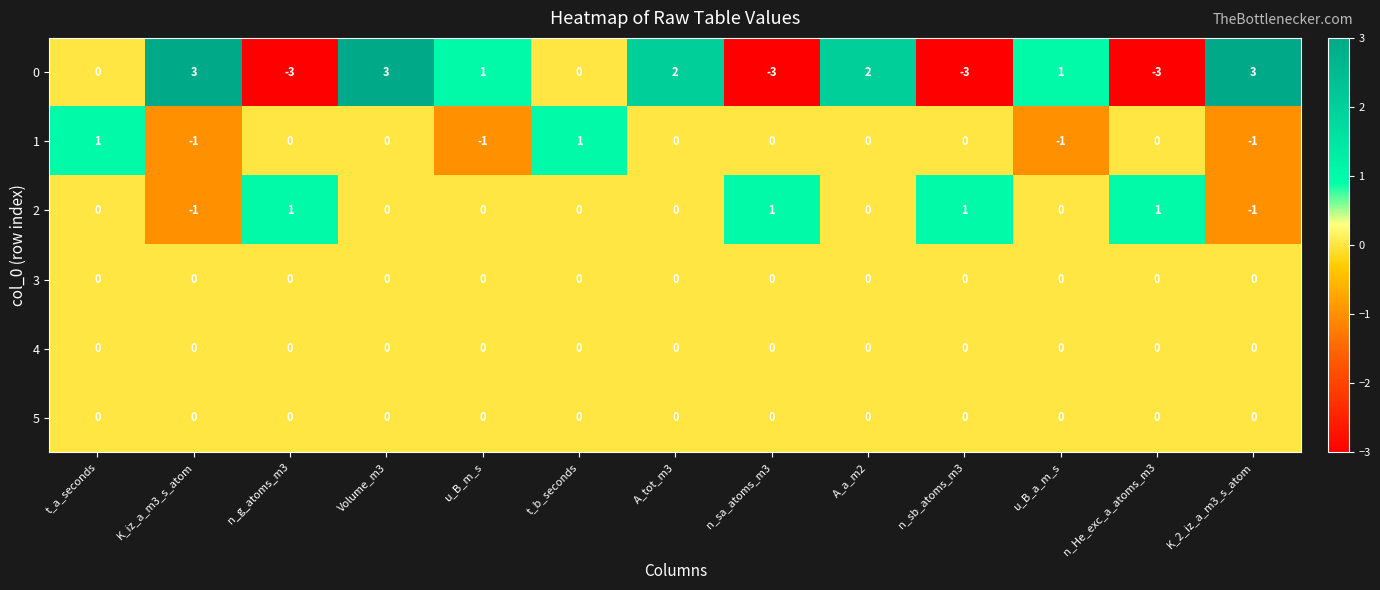

What is the maximum value shown in the chart?

3